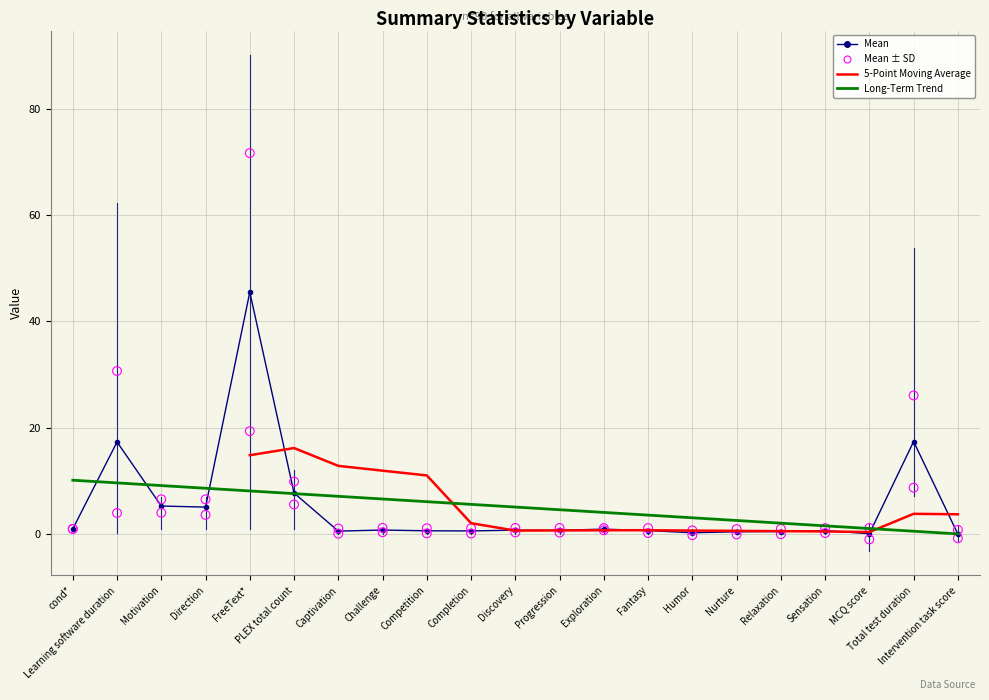

Is the value of mean at Intervention task score greater than the value of sd at Progression?

No